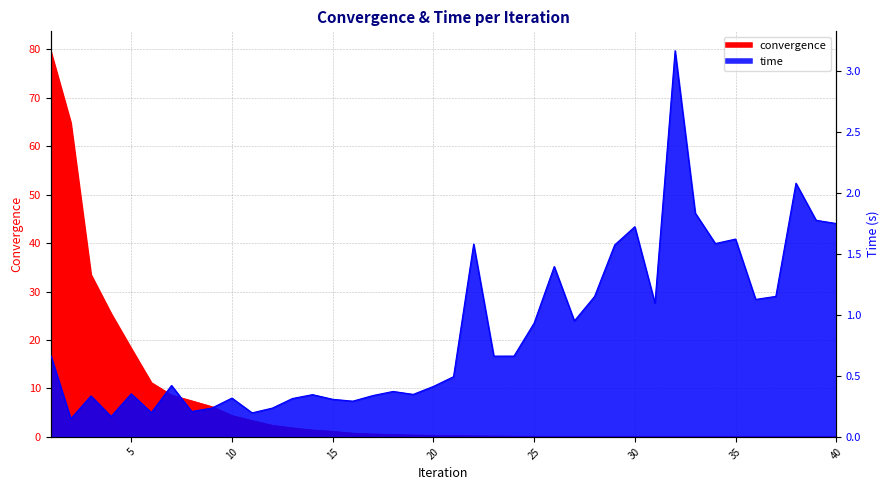

What is the average value of the time series?

0.9